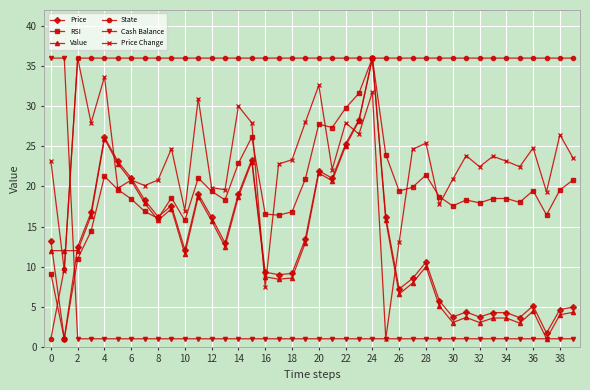

True or false: Price has more than 0 interior local peaks.

True